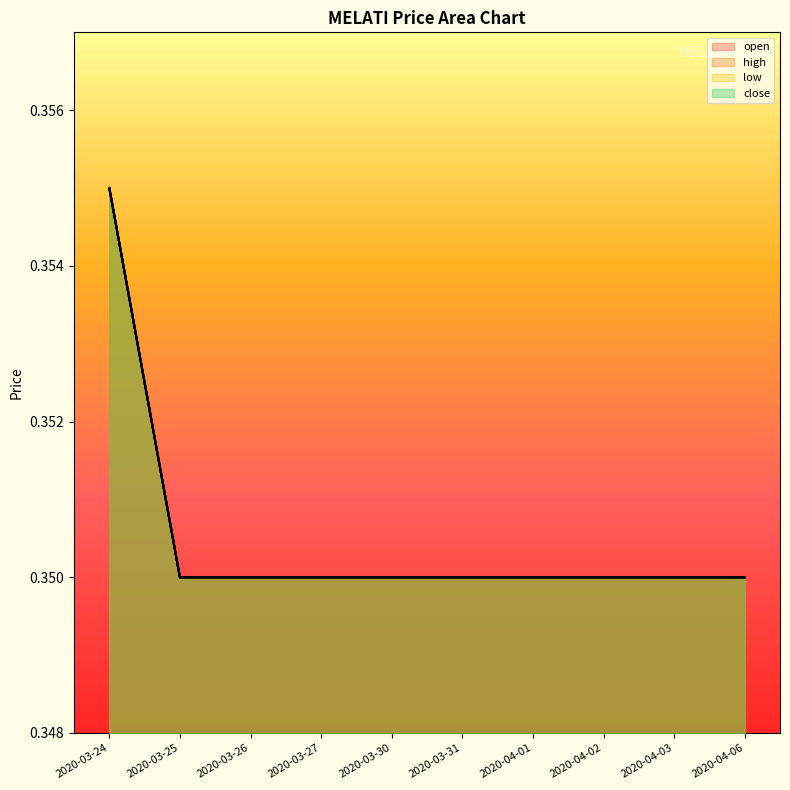

What is the value of the low point at the 7th from the left?

0.3